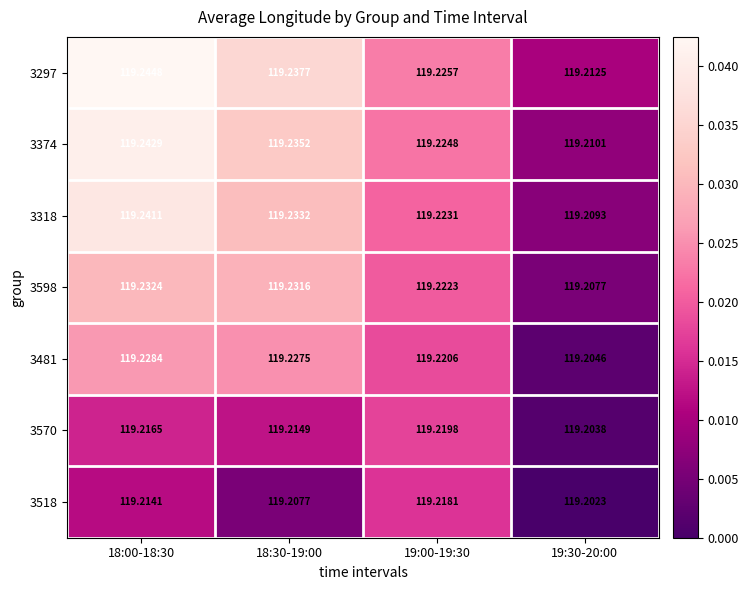

Which series changed the most between 18:00-18:30 and 19:00-19:30?

3297